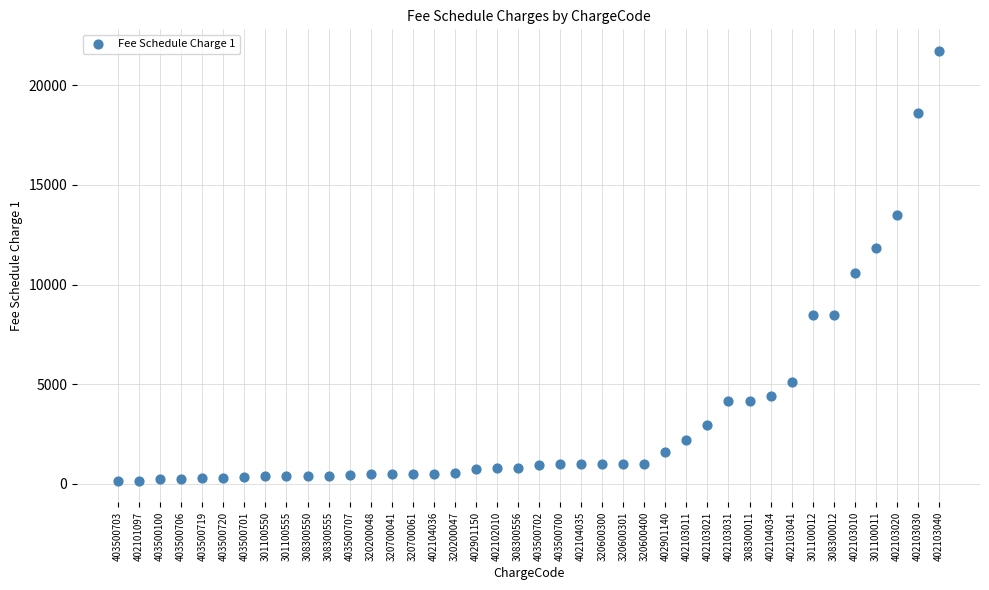

What is the range of Y values (max minus min)?

21575